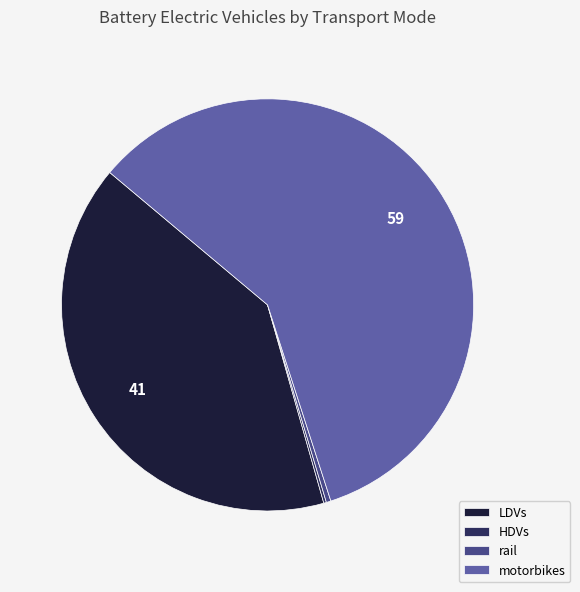

The motorbikes slice represents 50% of the pie. True or false?

False